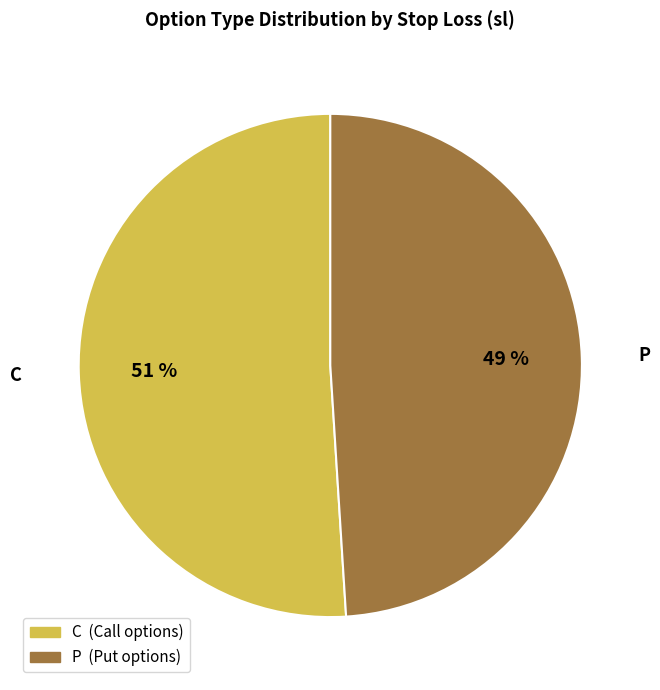

How many slices are in this pie chart?

2